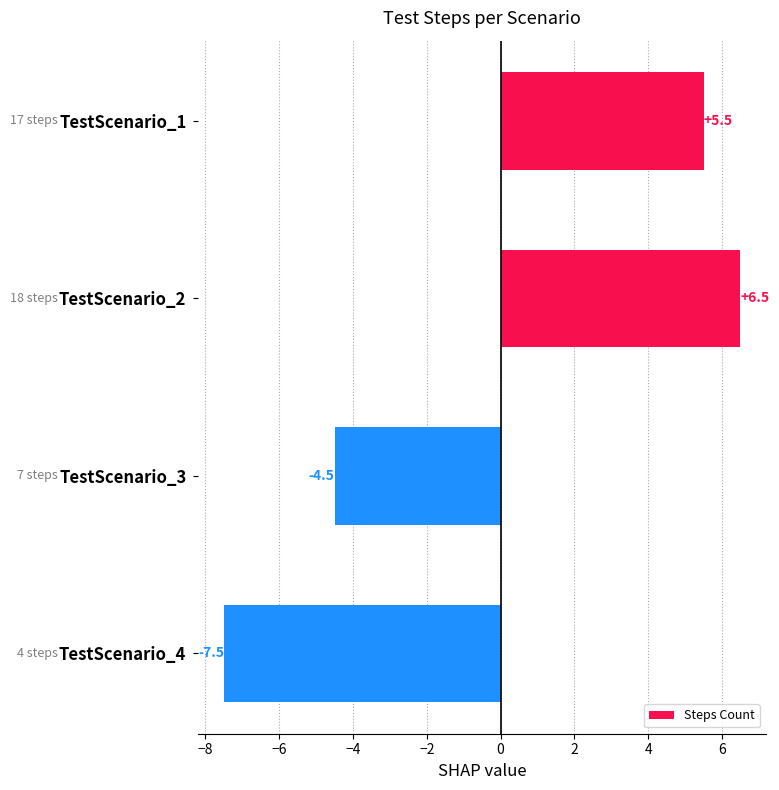

Are the bars horizontal?

Yes